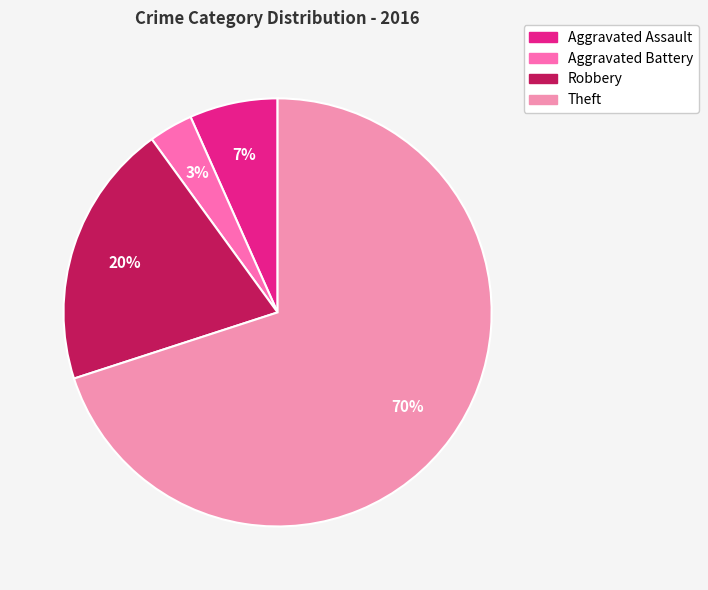

The Robbery slice represents 20% of the pie. True or false?

True